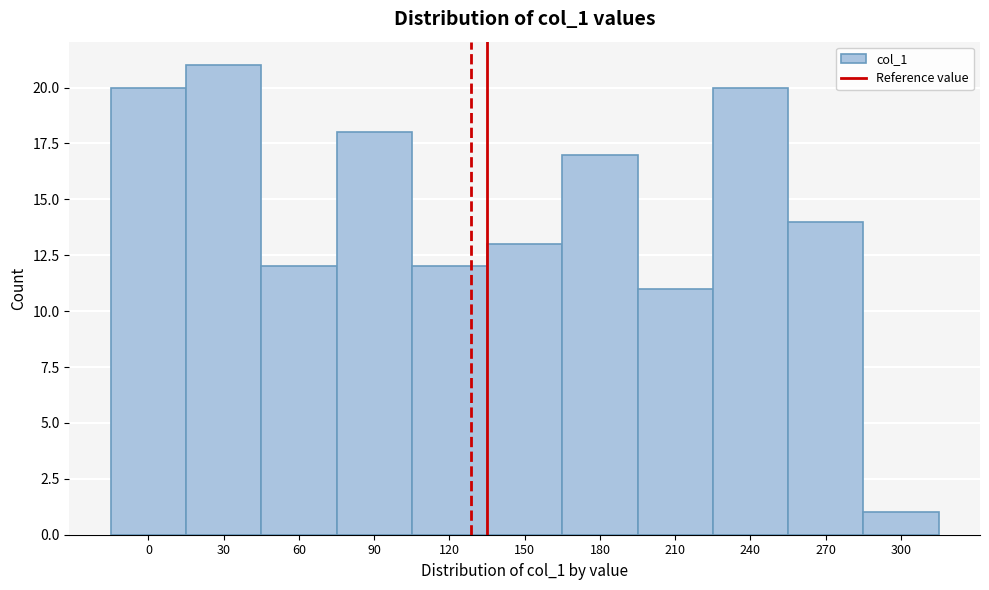

Reading left to right, list all the values displayed in this chart.

0=20	30=21	60=12	90=18	120=12	150=13	180=17	210=11	240=20	270=14	300=1